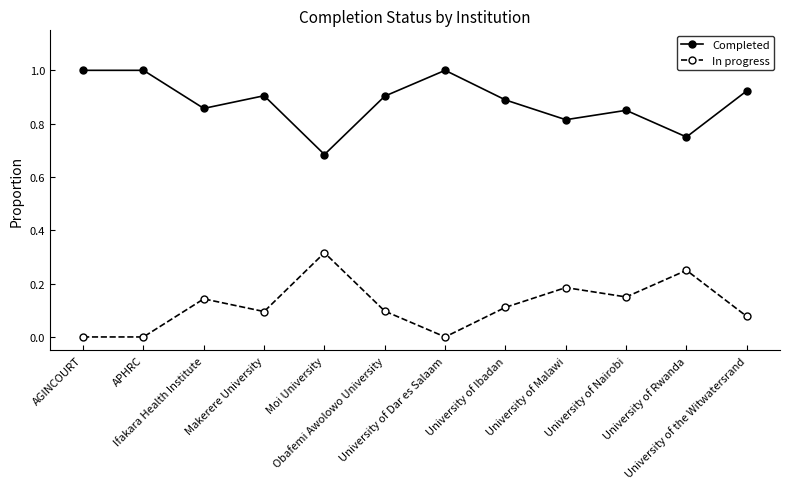

Rank the series by their average value, from lowest to highest.

In progress, Completed